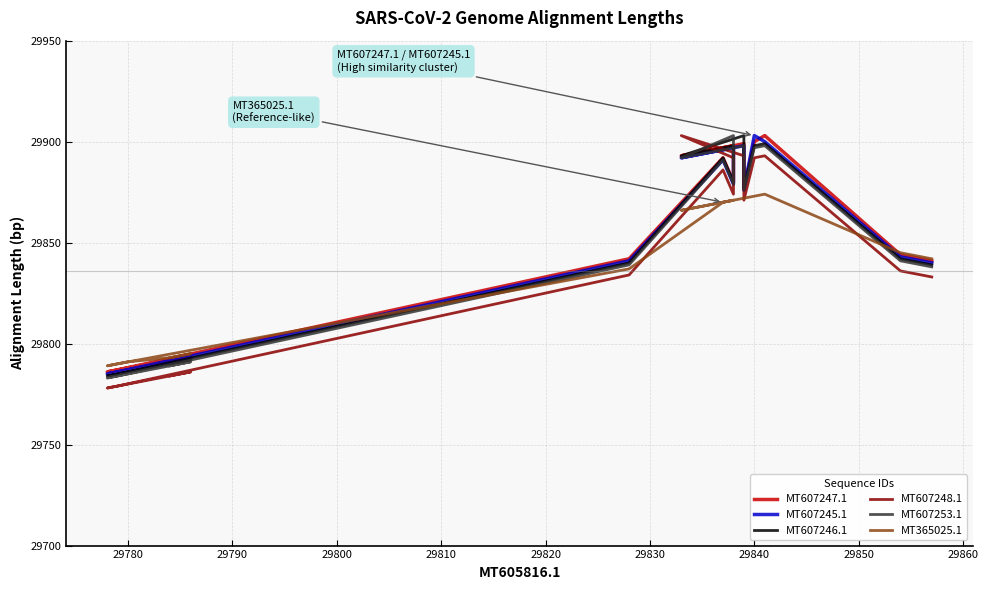

What is the value of the MT607245.1 point at the 6th from the left?

29898